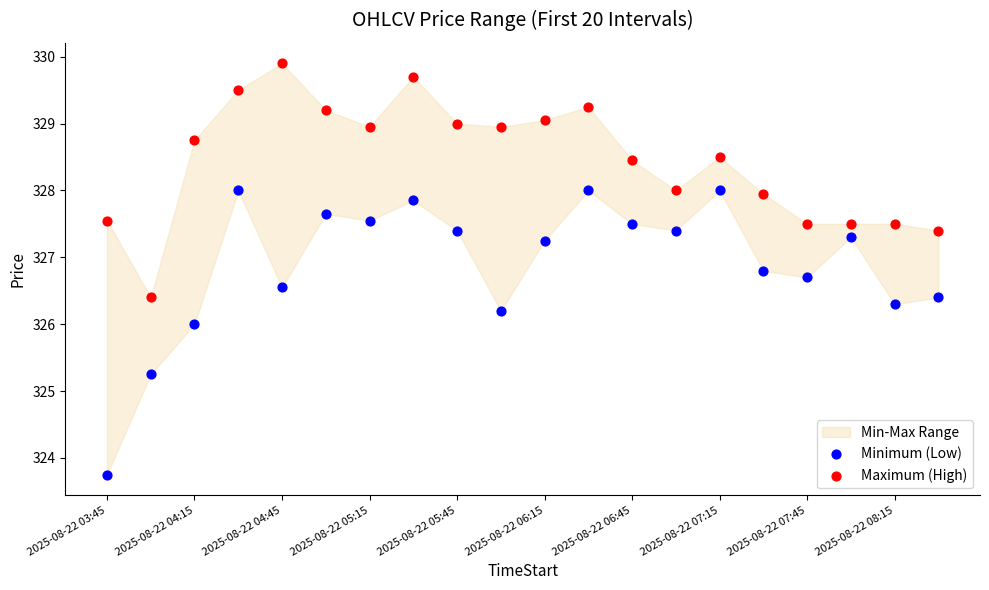

Across all data points, what is the range of Y values (max minus min)?

6.1